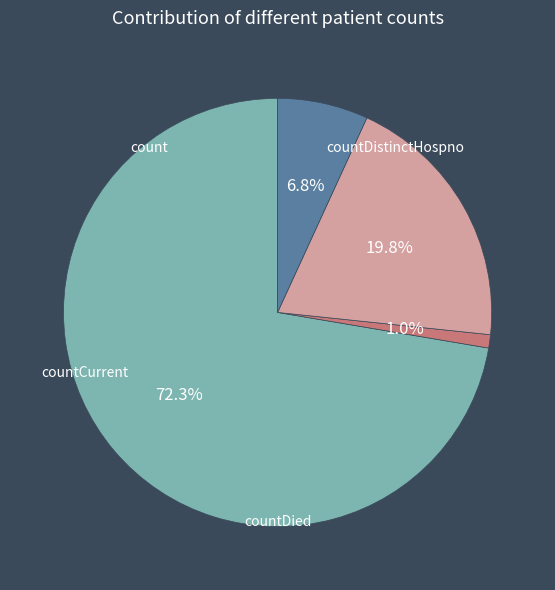

Which category accounts for the majority?

count